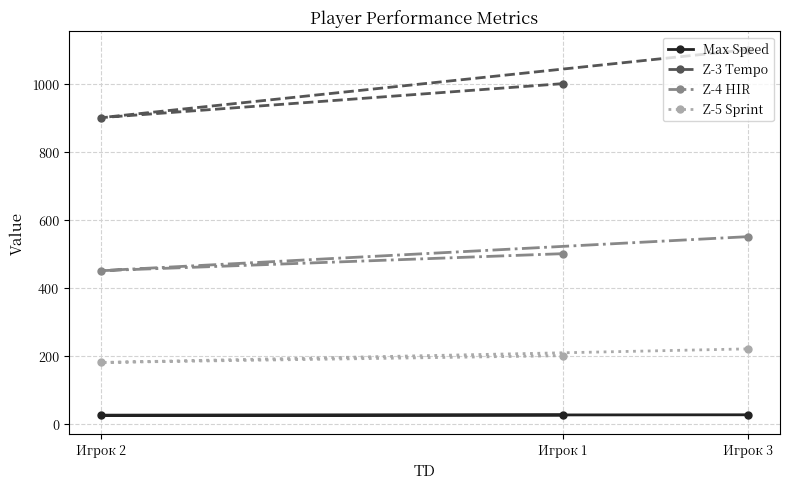

How many Z-5 Sprint values are between 180 and 220?

3